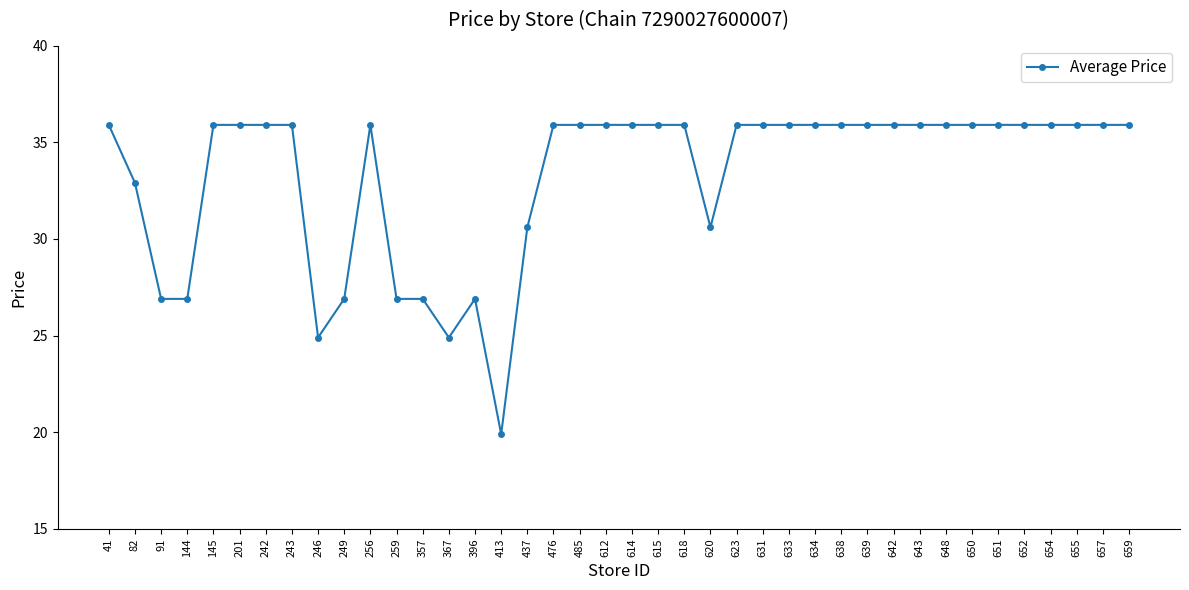

Which has a higher value, 357 or 620?

620